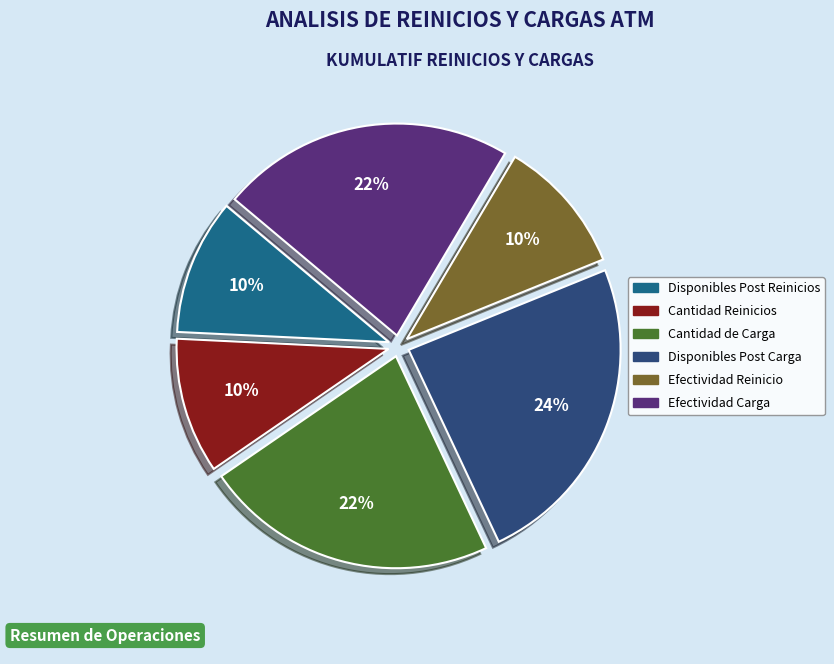

Is there a majority slice in this chart?

No